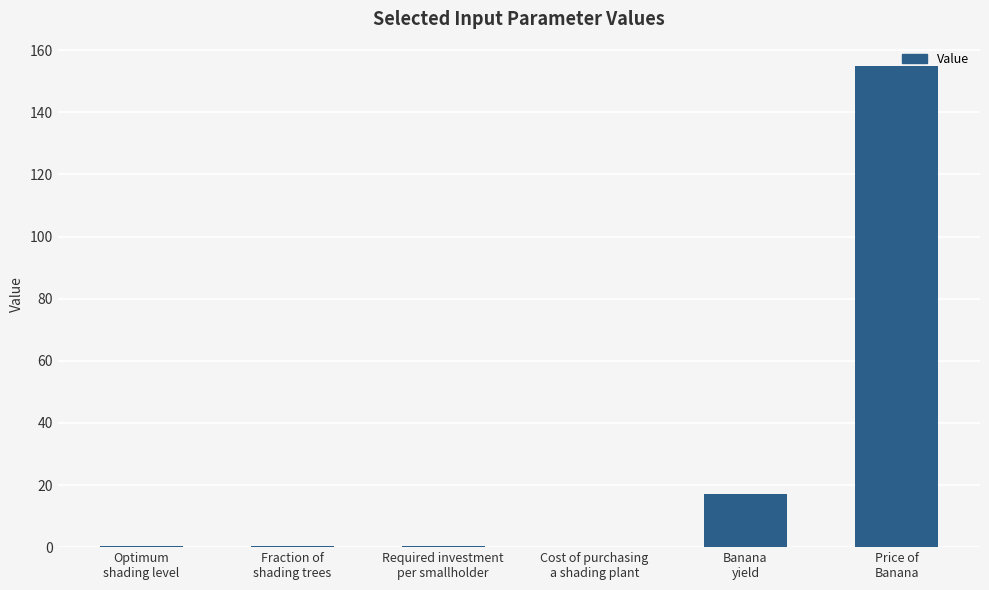

Which label corresponds to the largest value in the chart?

Price of
Banana